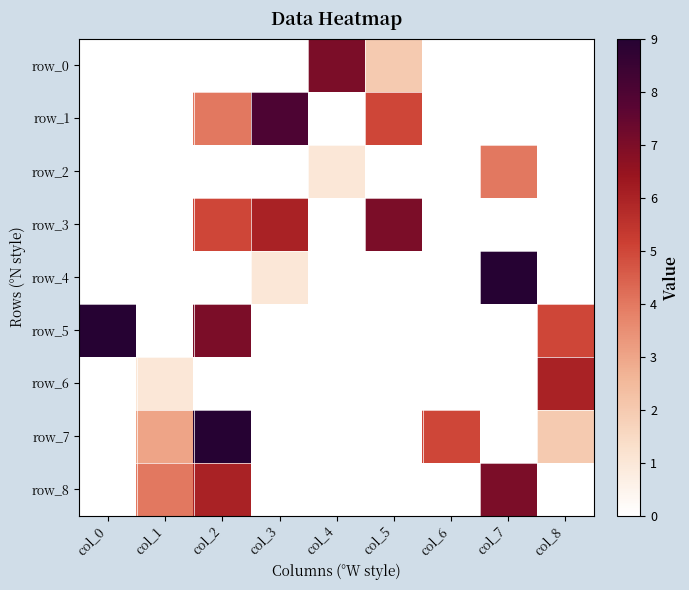

What is the difference between the highest and lowest values at col_0?

9